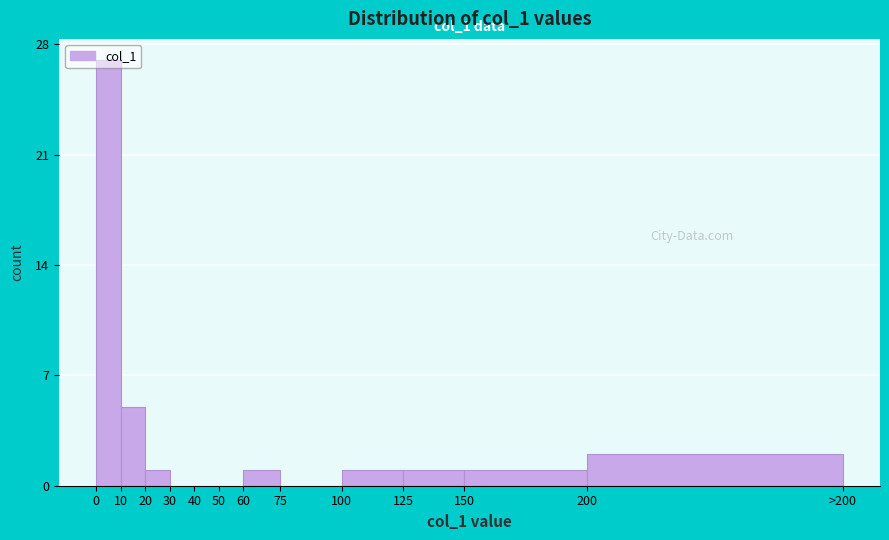

What is the change in value from 10 to 60?

-4